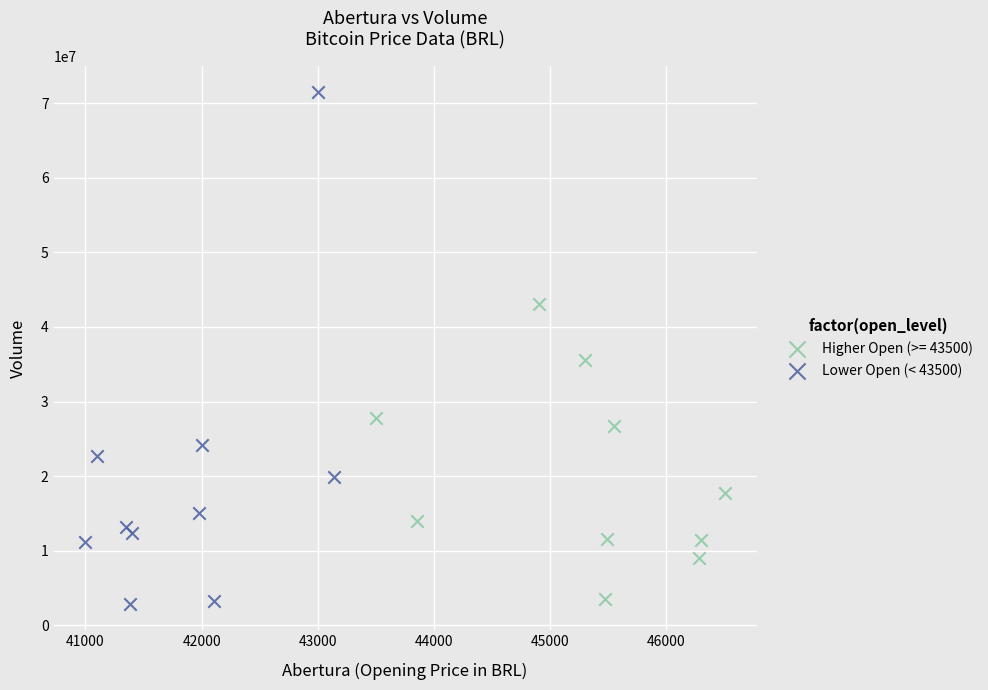

Which series reaches the maximum Y coordinate?

Lower Open (< 43500)